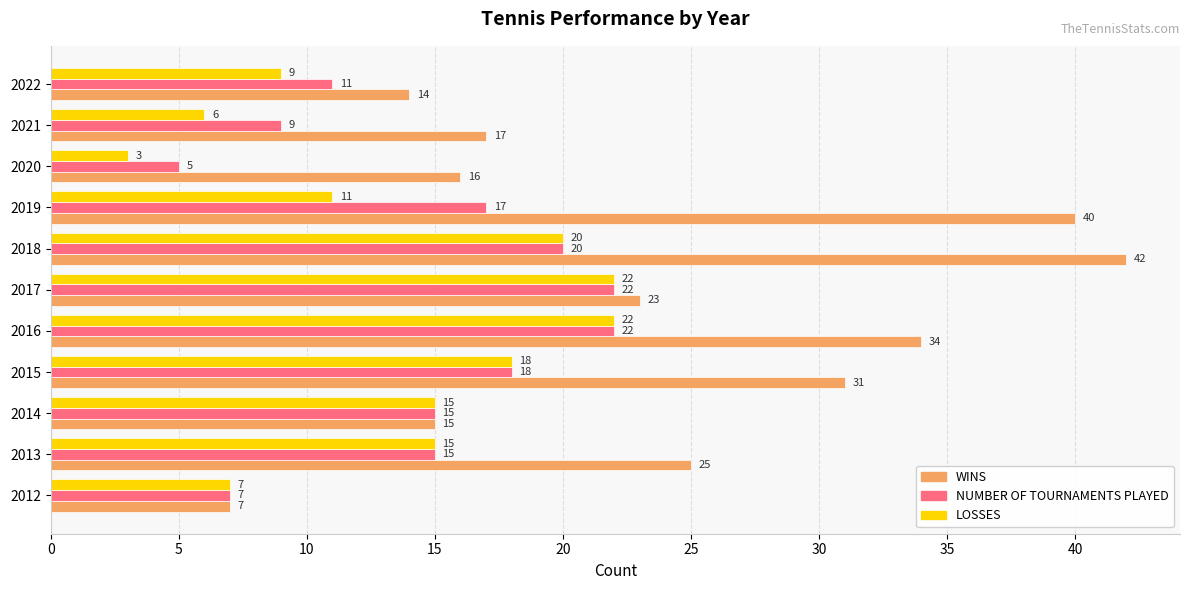

Is it true that NUMBER OF TOURNAMENTS PLAYED equals 7 at 2012?

True